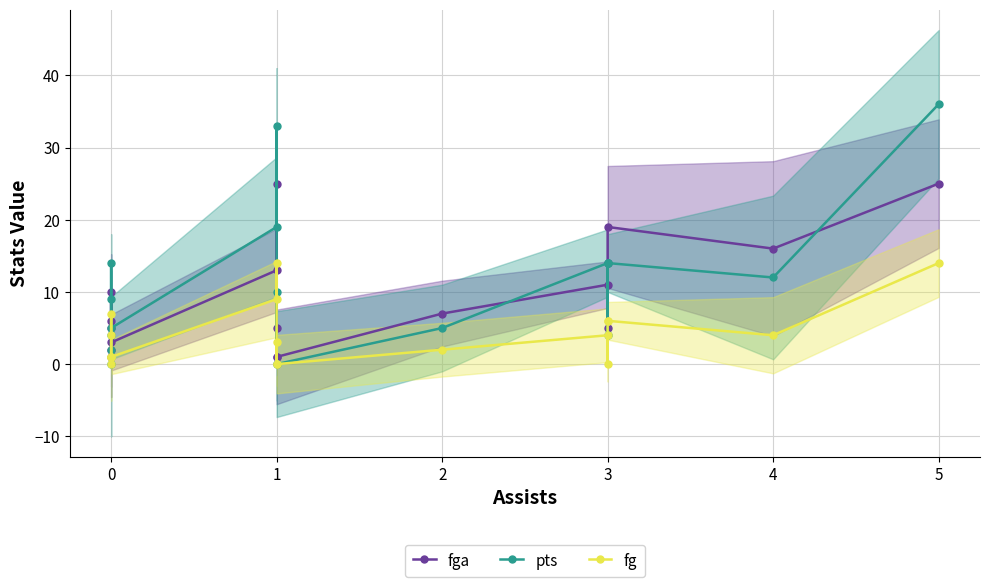

True or false: fg and pts intersect in this chart.

False